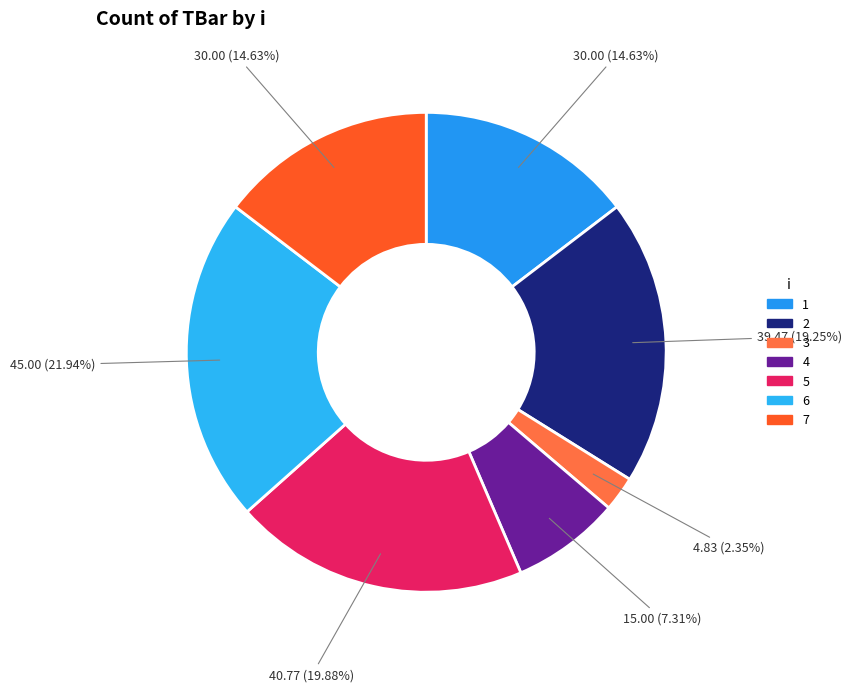

Which category has the biggest portion of the pie?

6